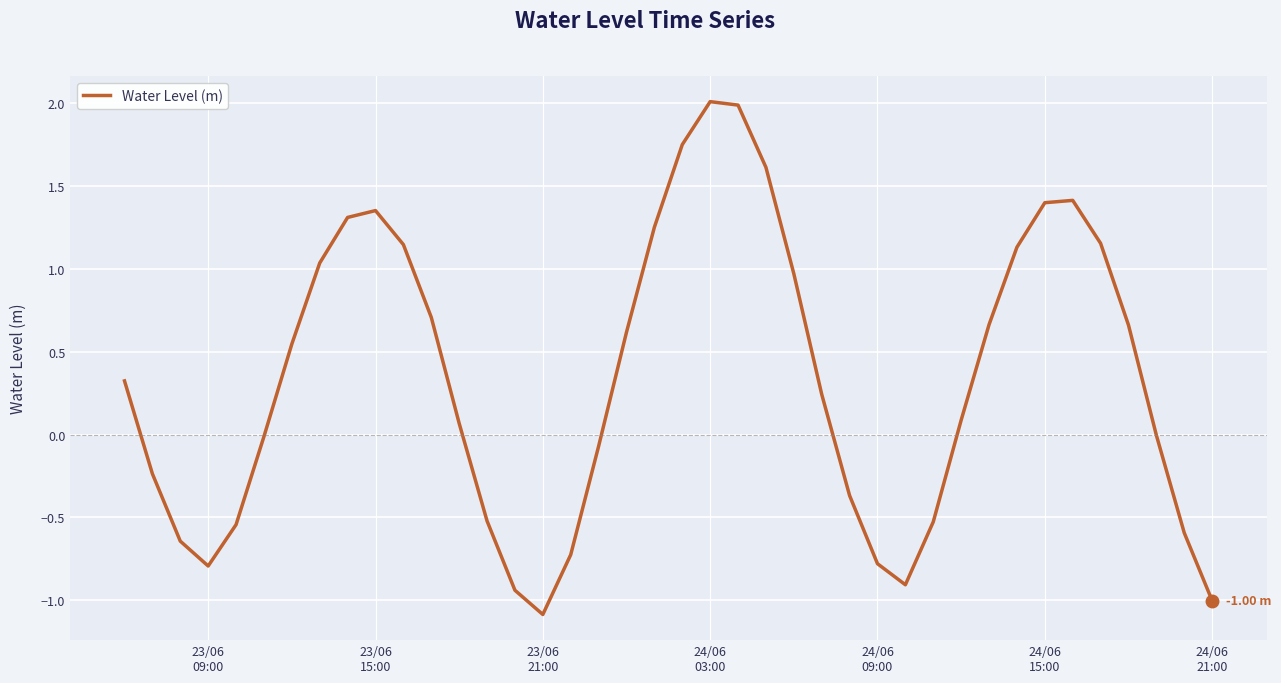

What is the difference between the maximum and minimum values?

3.1